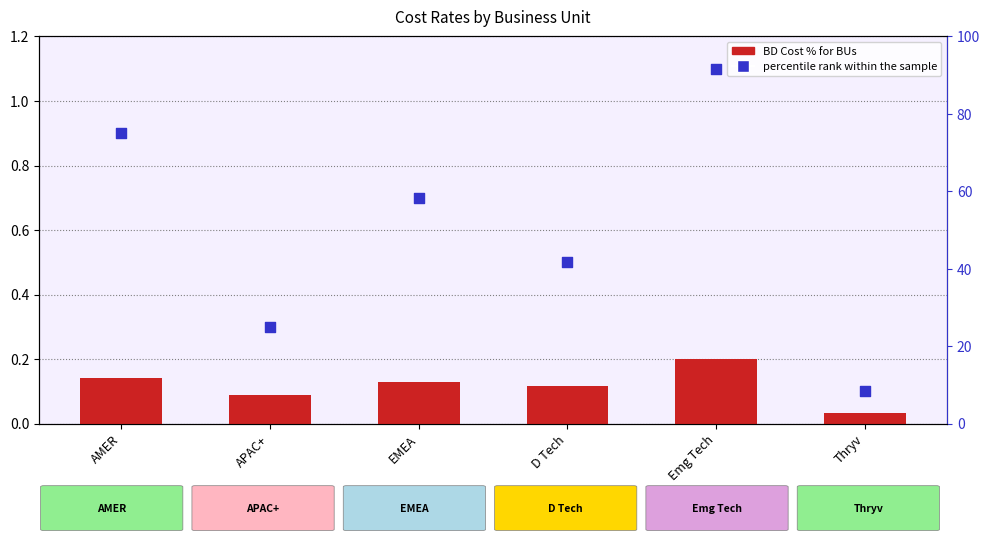

Which series contains the highest Y value?

percentile rank within the sample